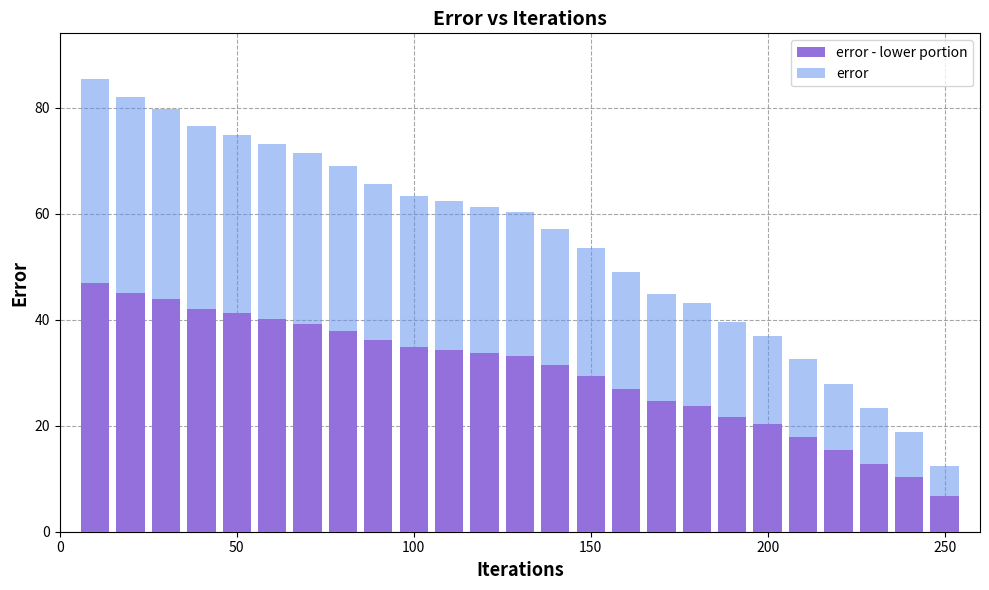

Are the bars horizontal?

No